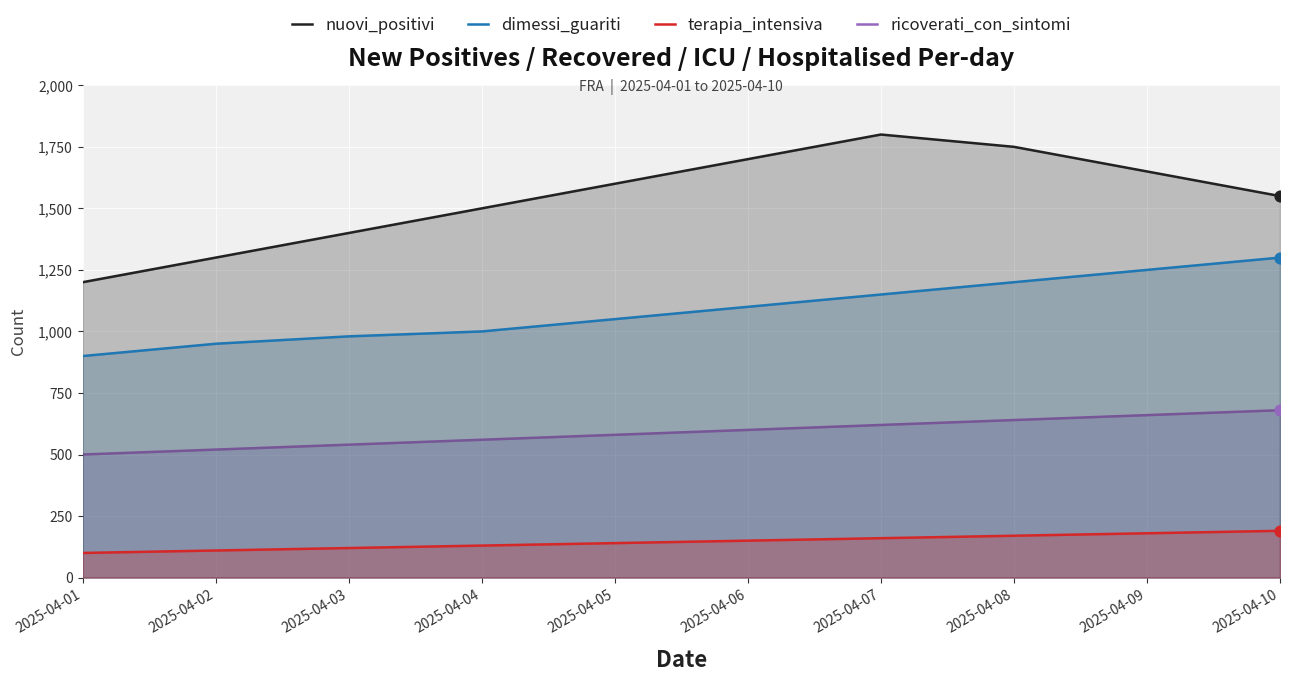

Is the value of terapia_intensiva at 2025-04-08 greater than the value of nuovi_positivi at 2025-04-10?

No